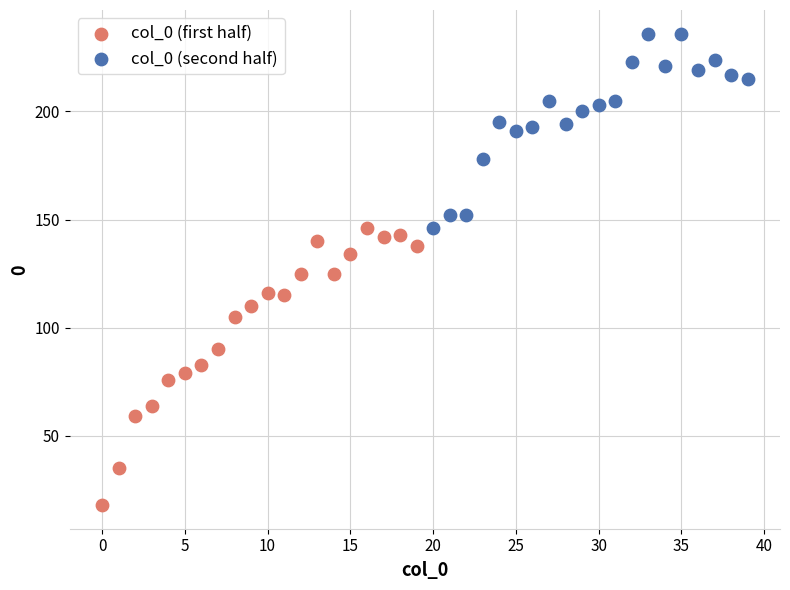

Which series contains the lowest Y value?

col_0 (first half)